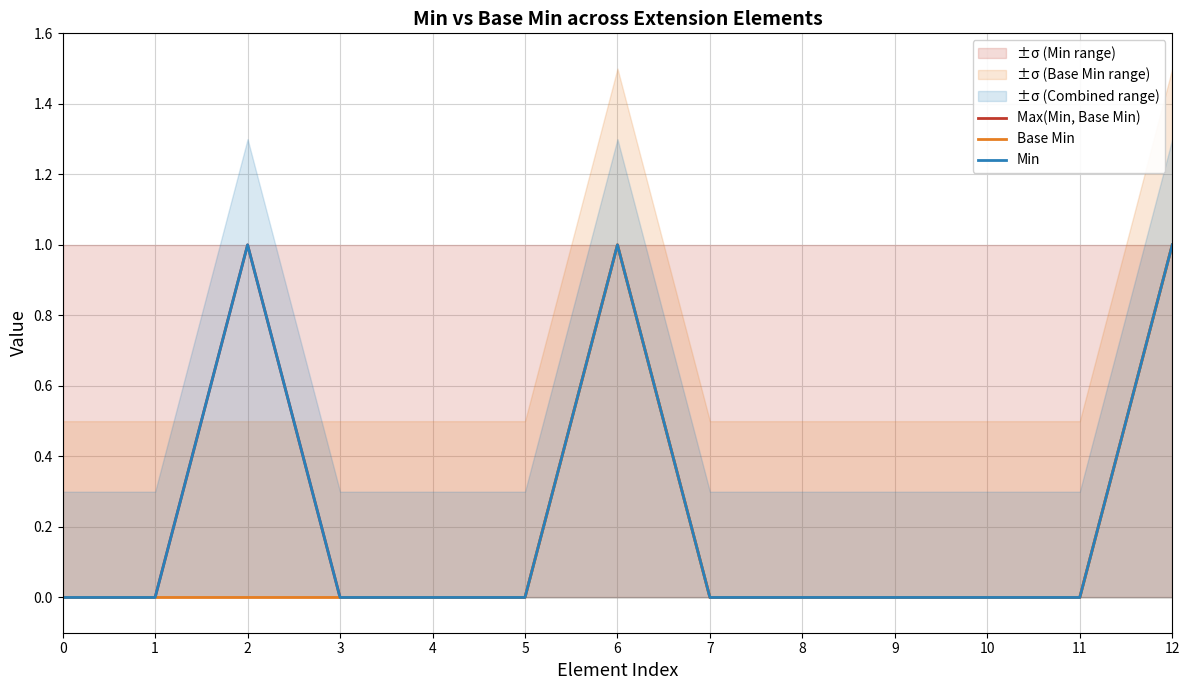

What is the greatest value displayed?

1